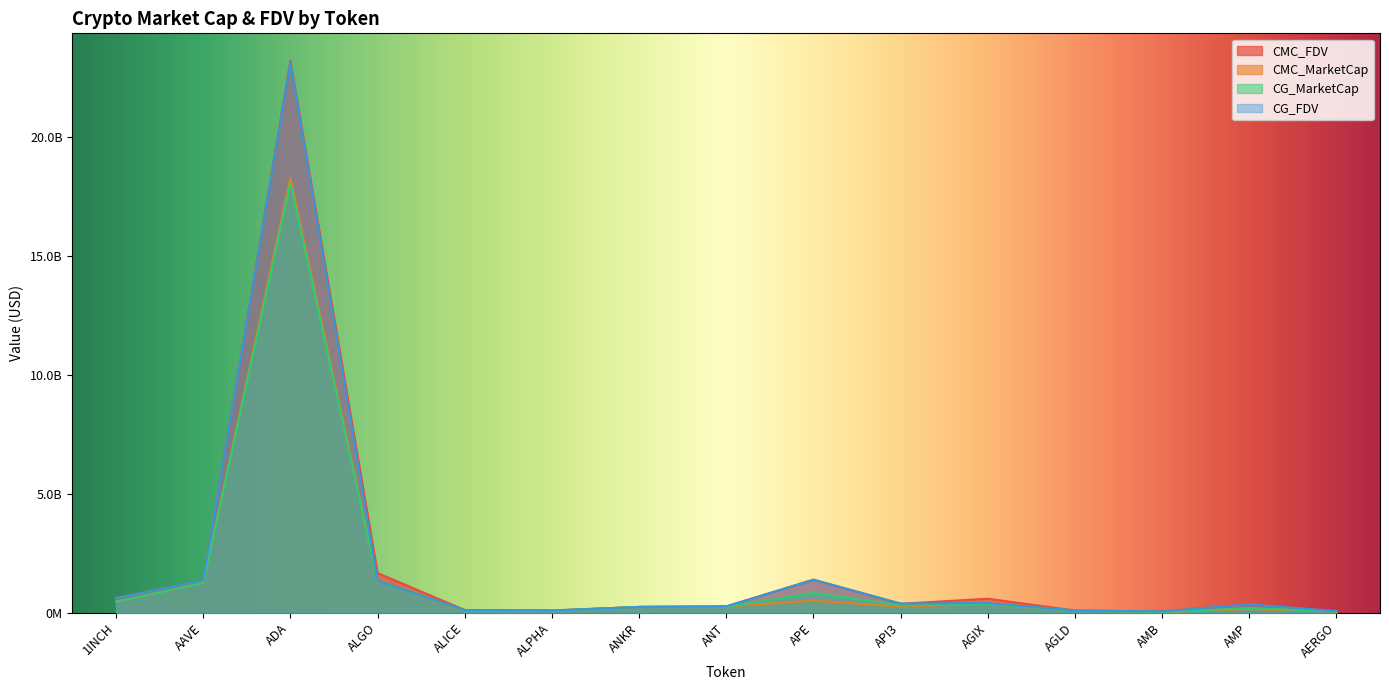

Between AGIX and AMP, which is larger?

AGIX